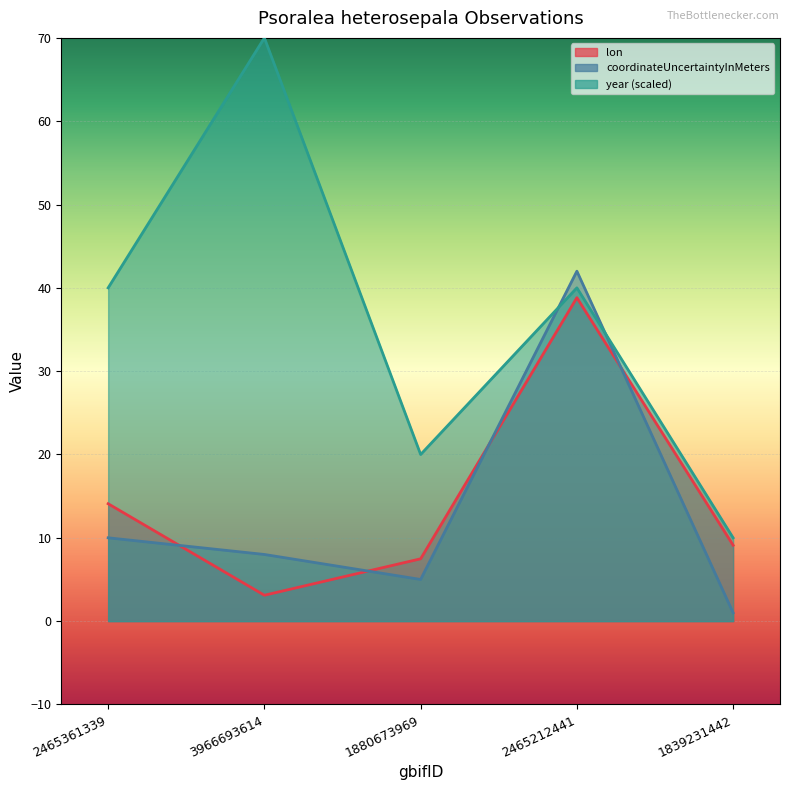

The value of coordinateUncertaintyInMeters at 2465212441 is 11.2. True or false?

False